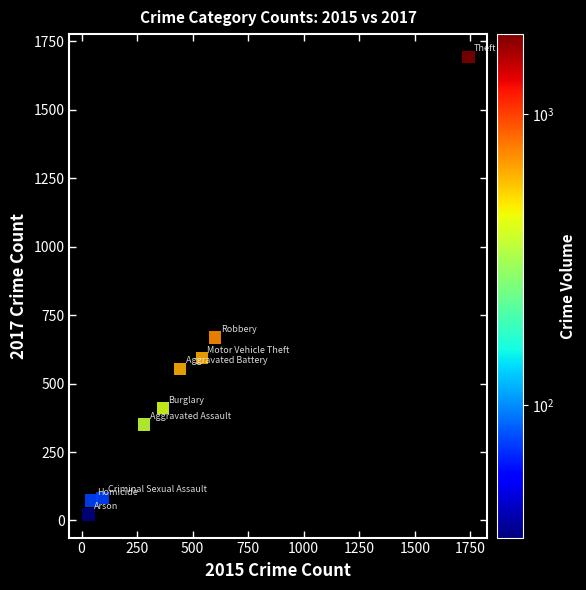

What Y value in the scatter plot is closest to 857?

668